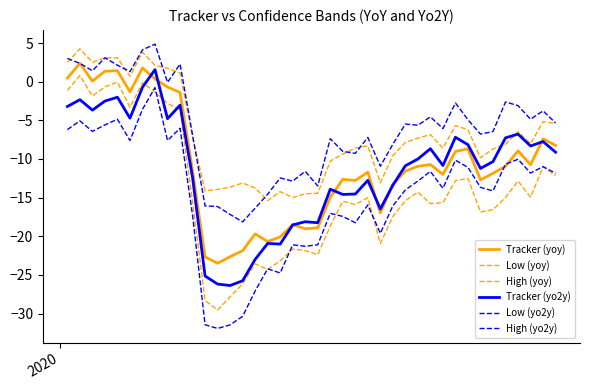

Which series has the largest total across all categories?

High (yo2y)